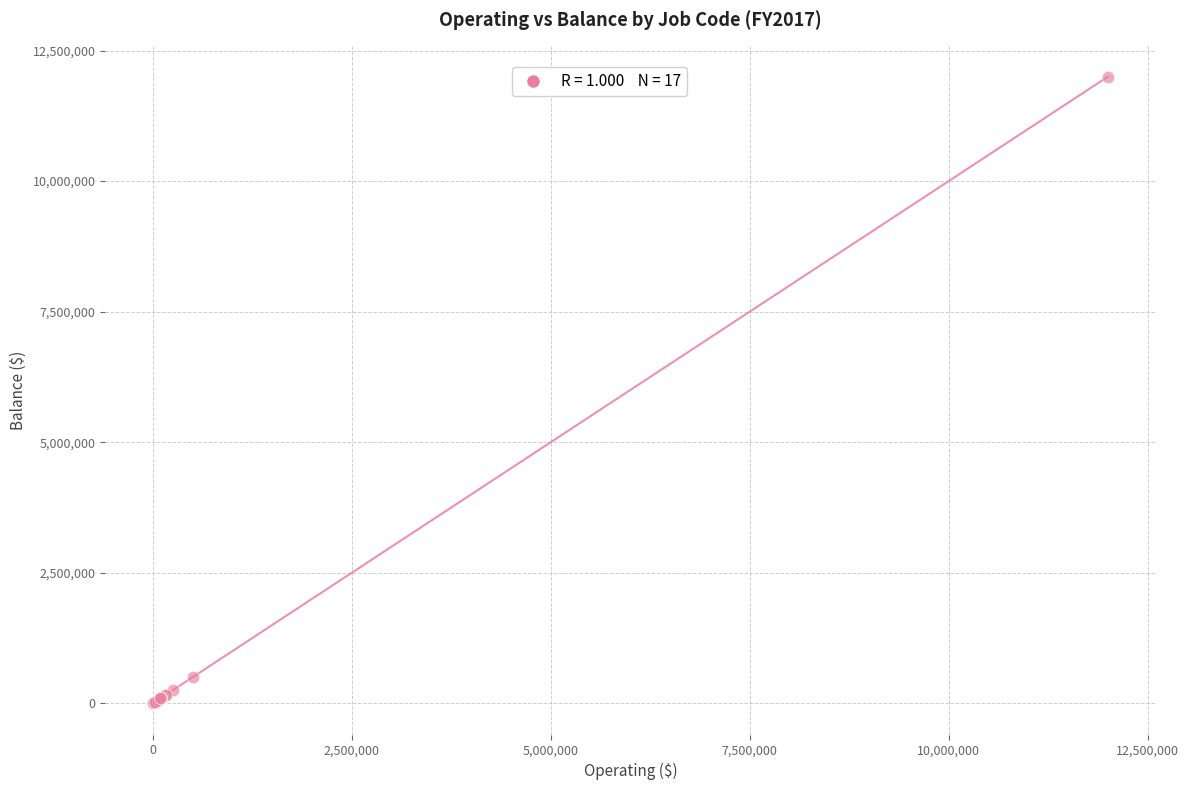

What Y value in the scatter plot is closest to 6000791?

508341